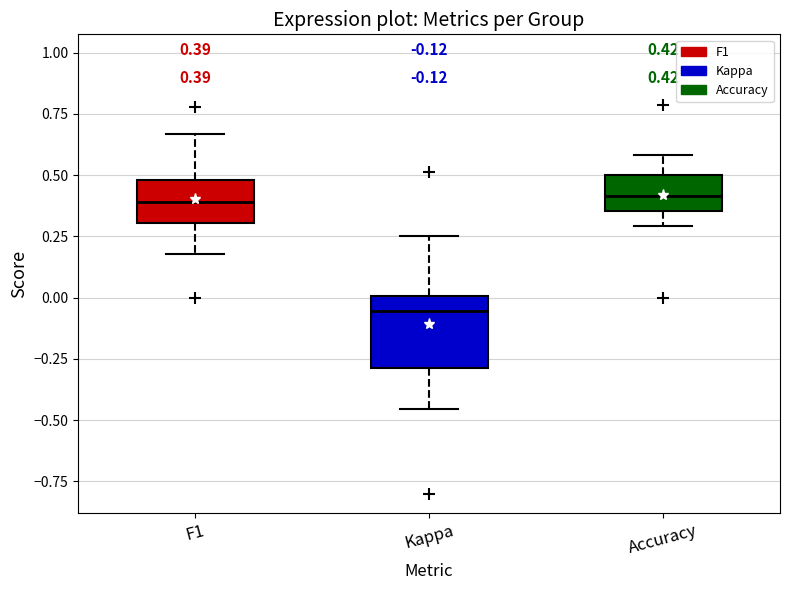

Comparing the boxes themselves (not the whiskers), which one is the tallest?

Kappa